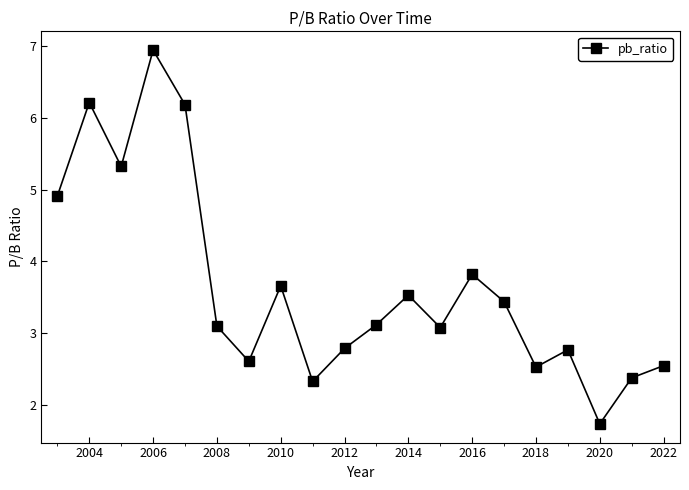

Is this an area chart (filled region under the line)?

No